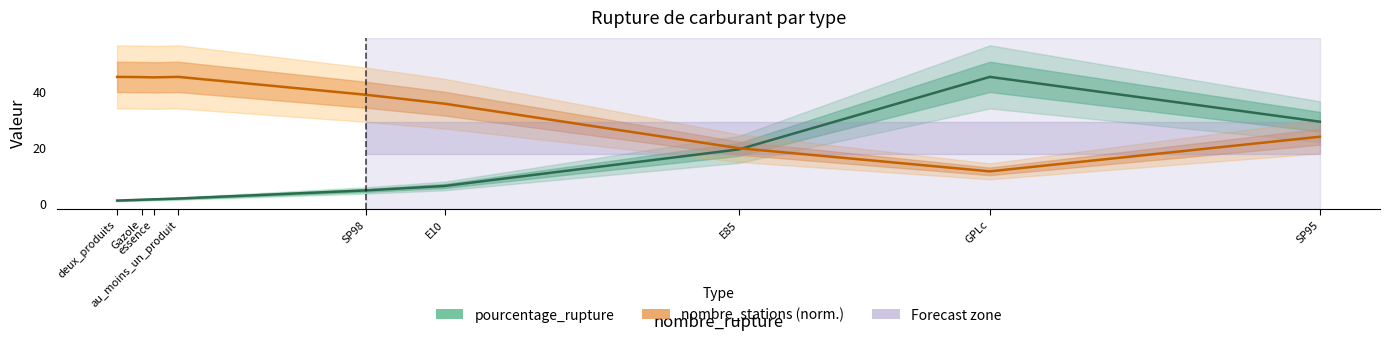

True or false: nombre_stations (norm.) and pourcentage_rupture cross at least once.

True